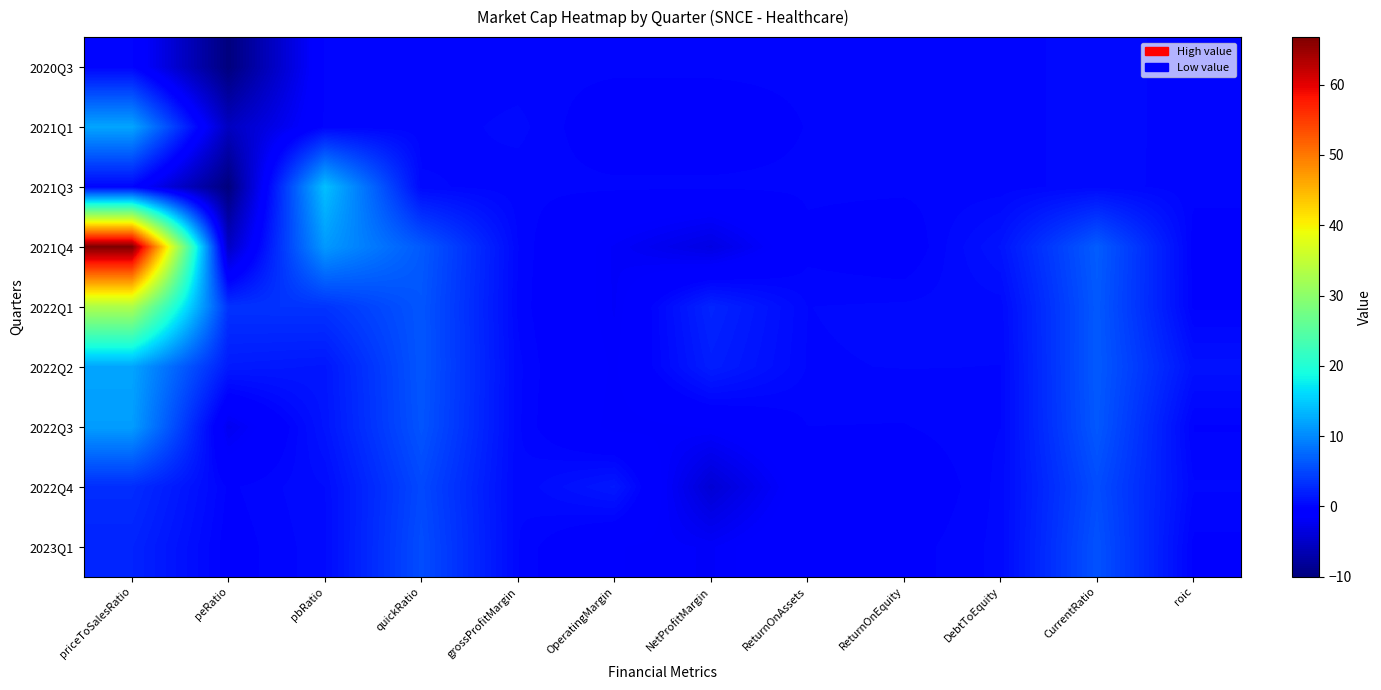

How many distinct data groups are displayed?

9